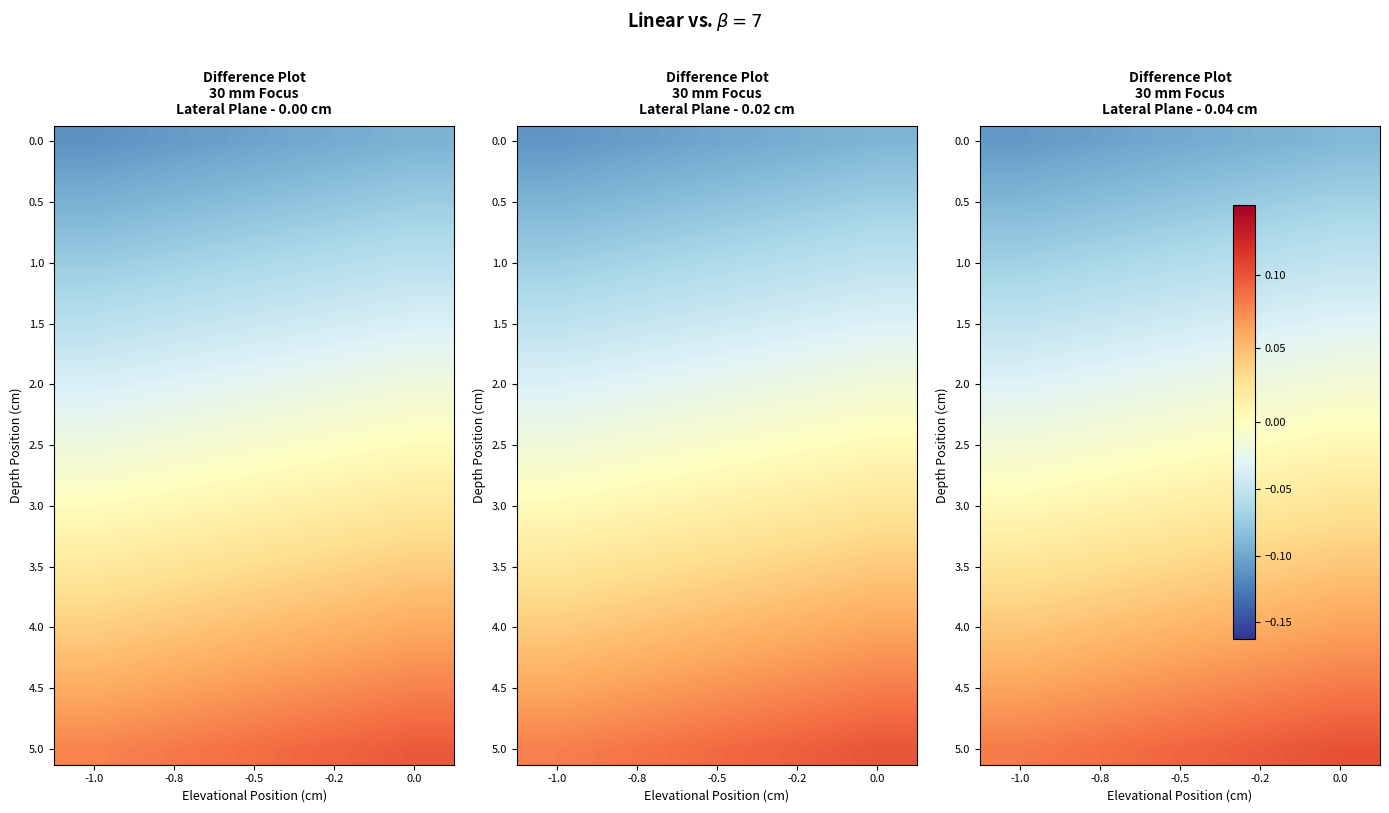

At how many categories does at least one series exceed 0?

5